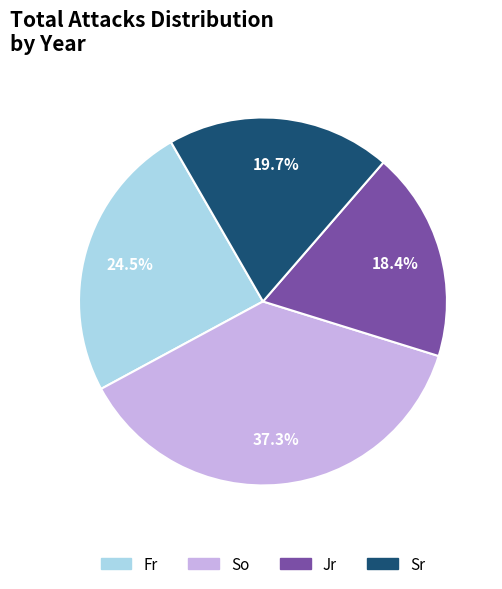

Between Sr and So, which is larger?

So